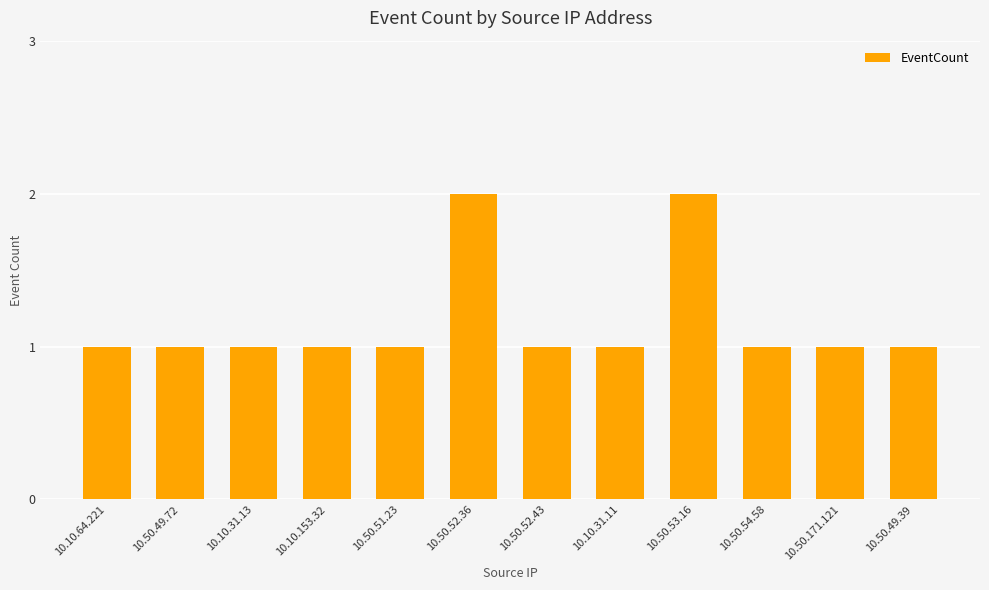

What is the sum of all values?

14